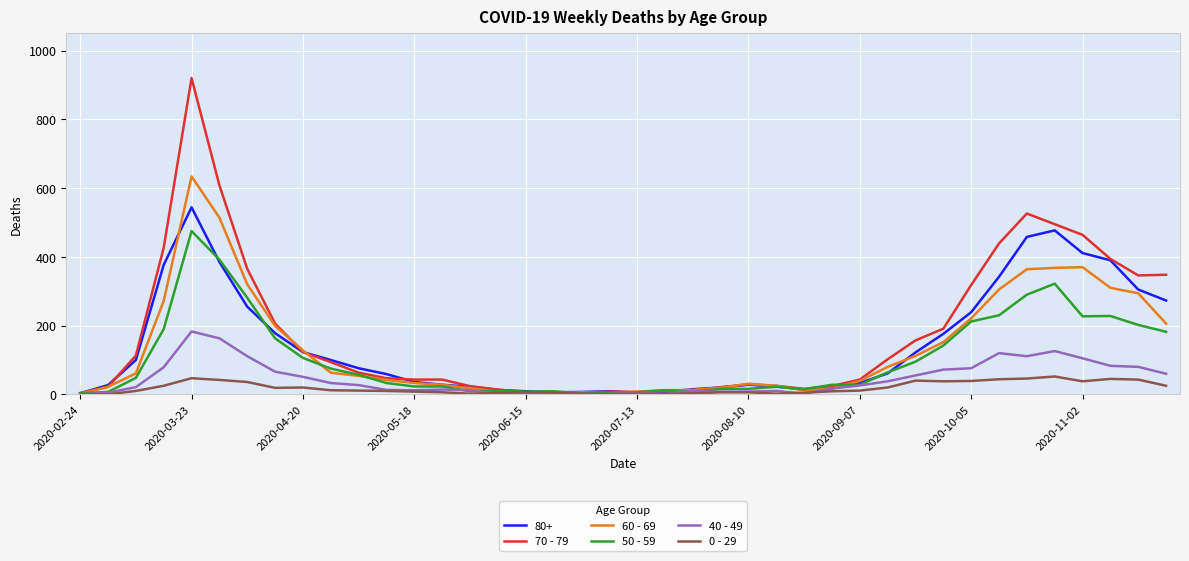

What is the average value of the 0 - 29 series?

19